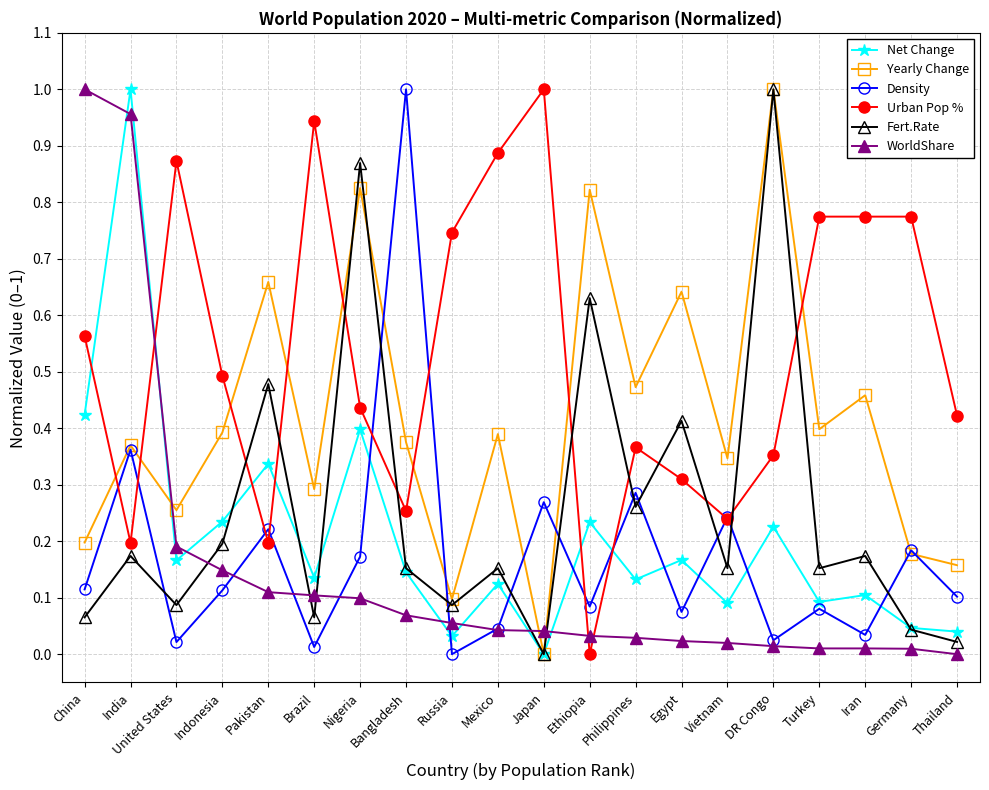

What are all the series names shown in the legend?

Net Change, Yearly Change, Density, Urban Pop %, Fert.Rate, WorldShare